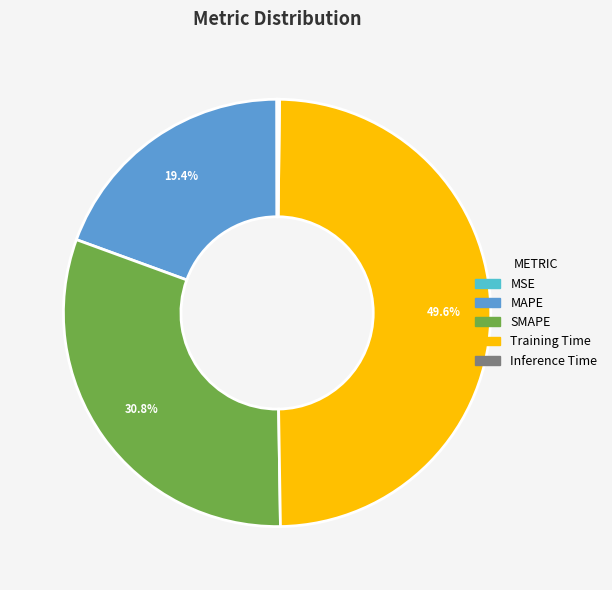

Which slice is the largest?

Training Time